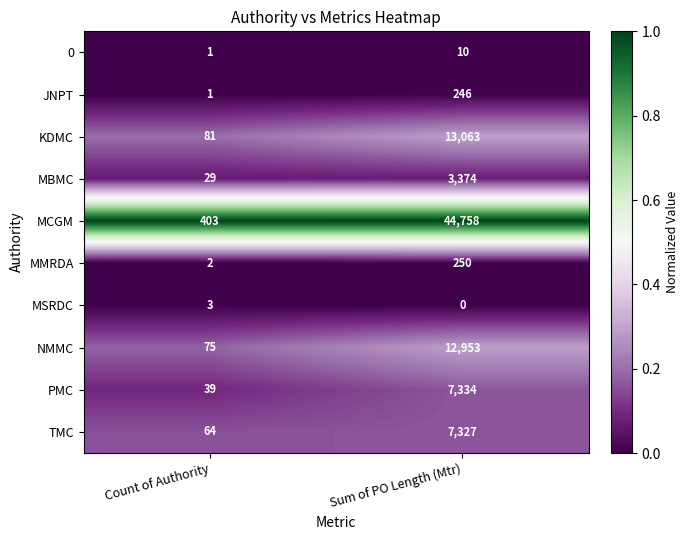

What is the greatest value displayed?

44758